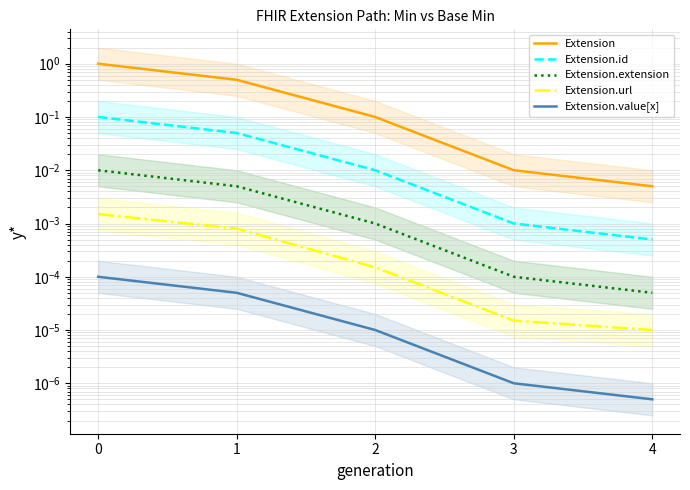

True or false: Extension and Extension.extension intersect in this chart.

False